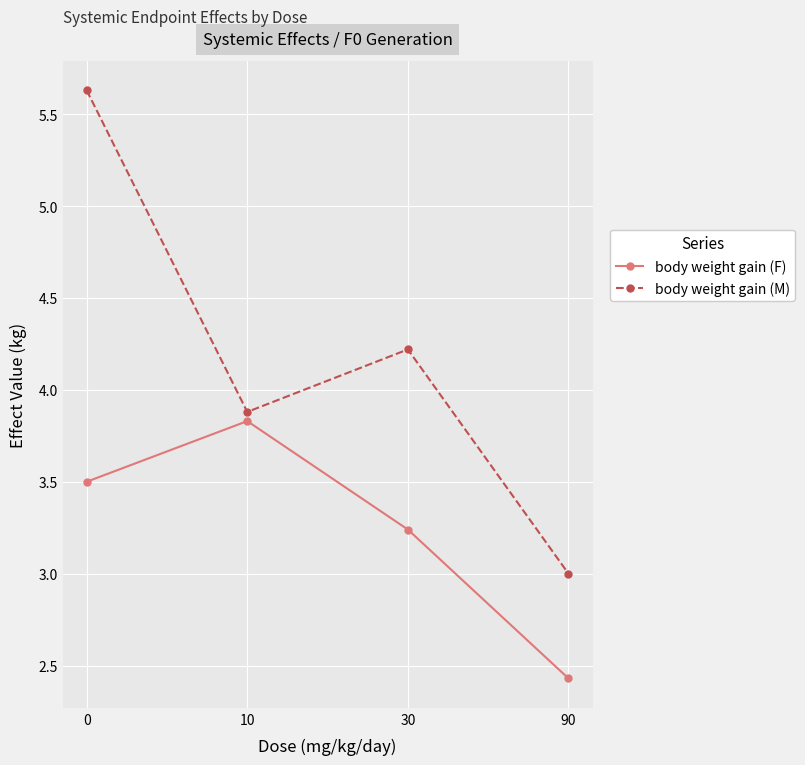

Is this an area chart (filled region under the line)?

No